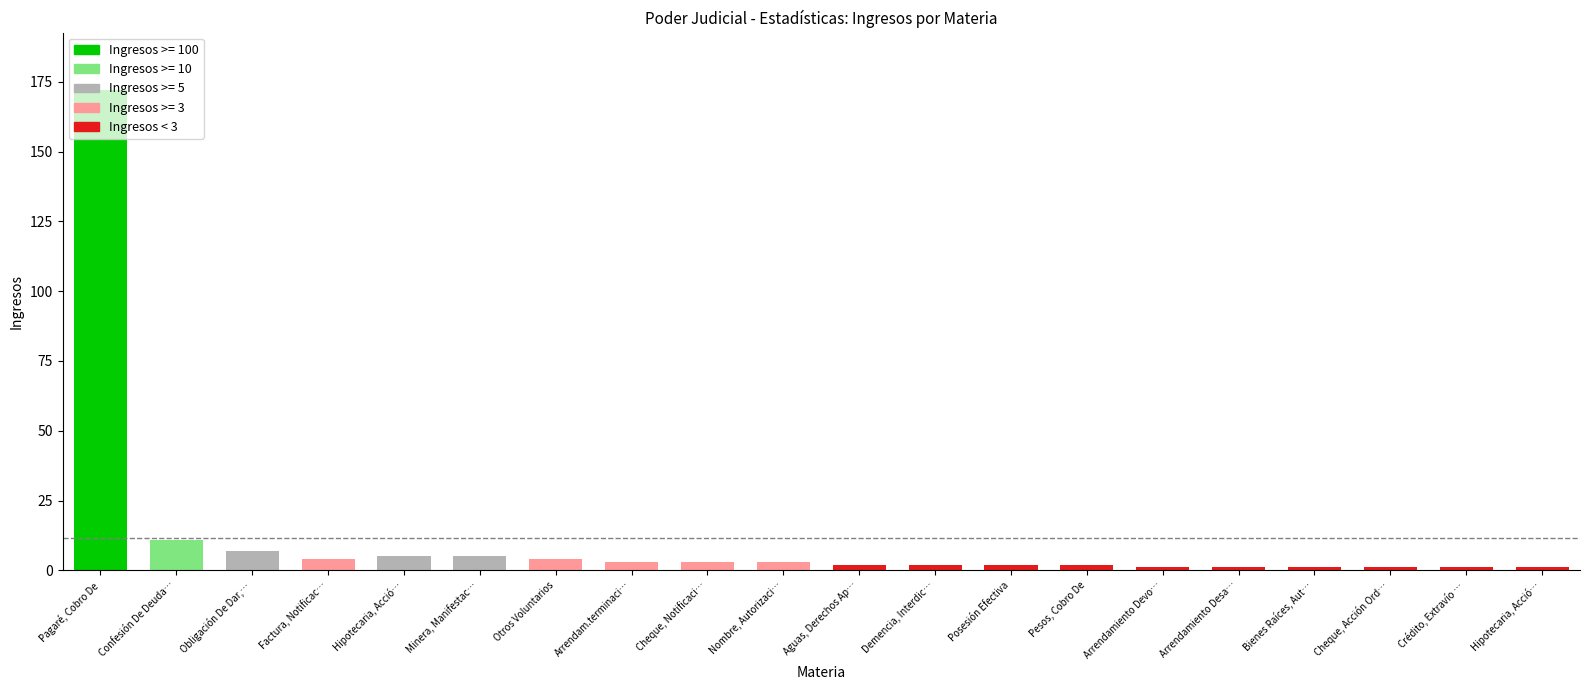

What is the minimum value shown in the chart?

1